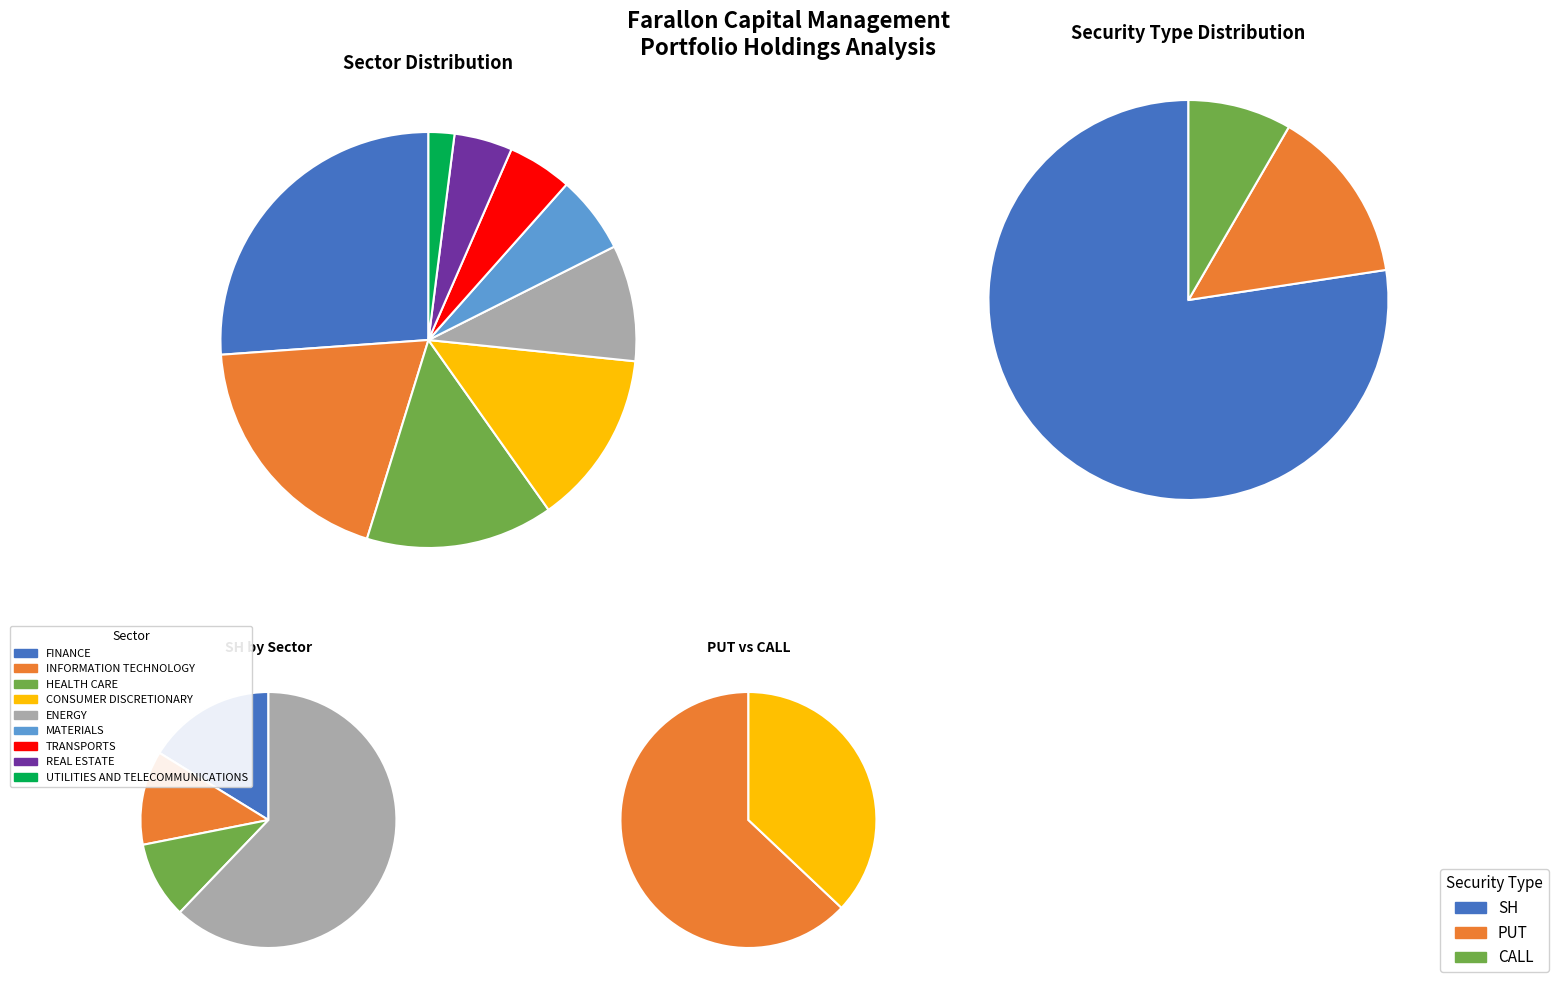

True or false: CALL accounts for 21% of the total.

False